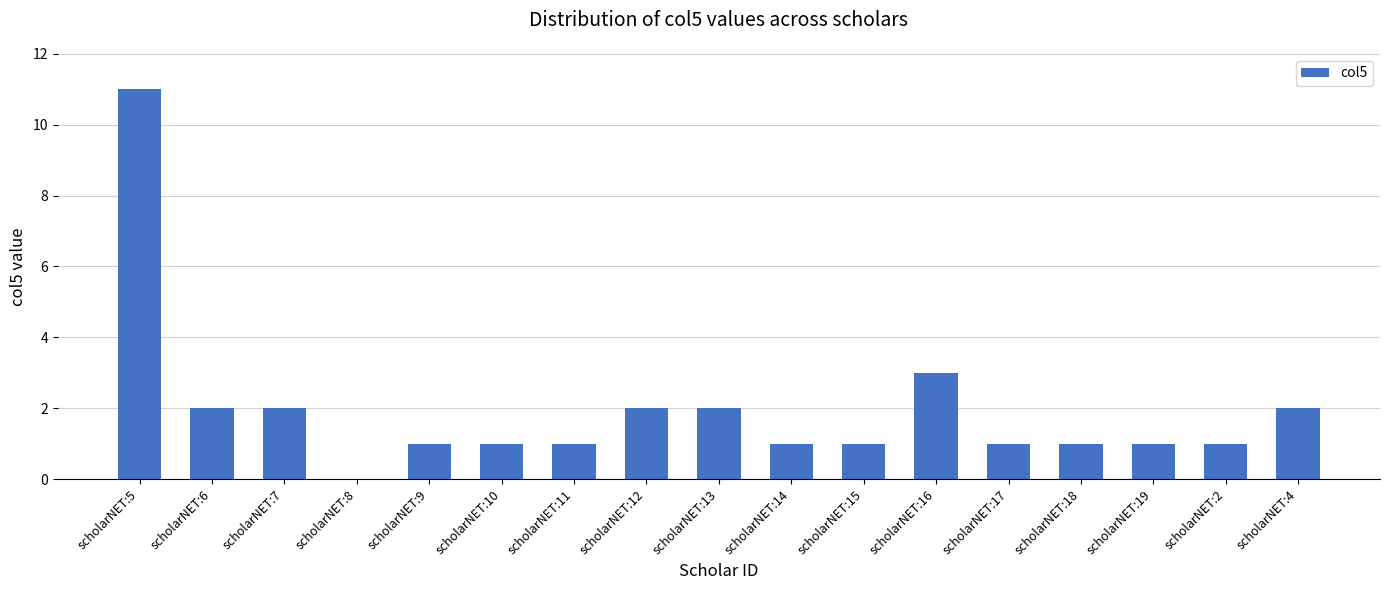

At which label is the value closest to 5?

scholarNET:16